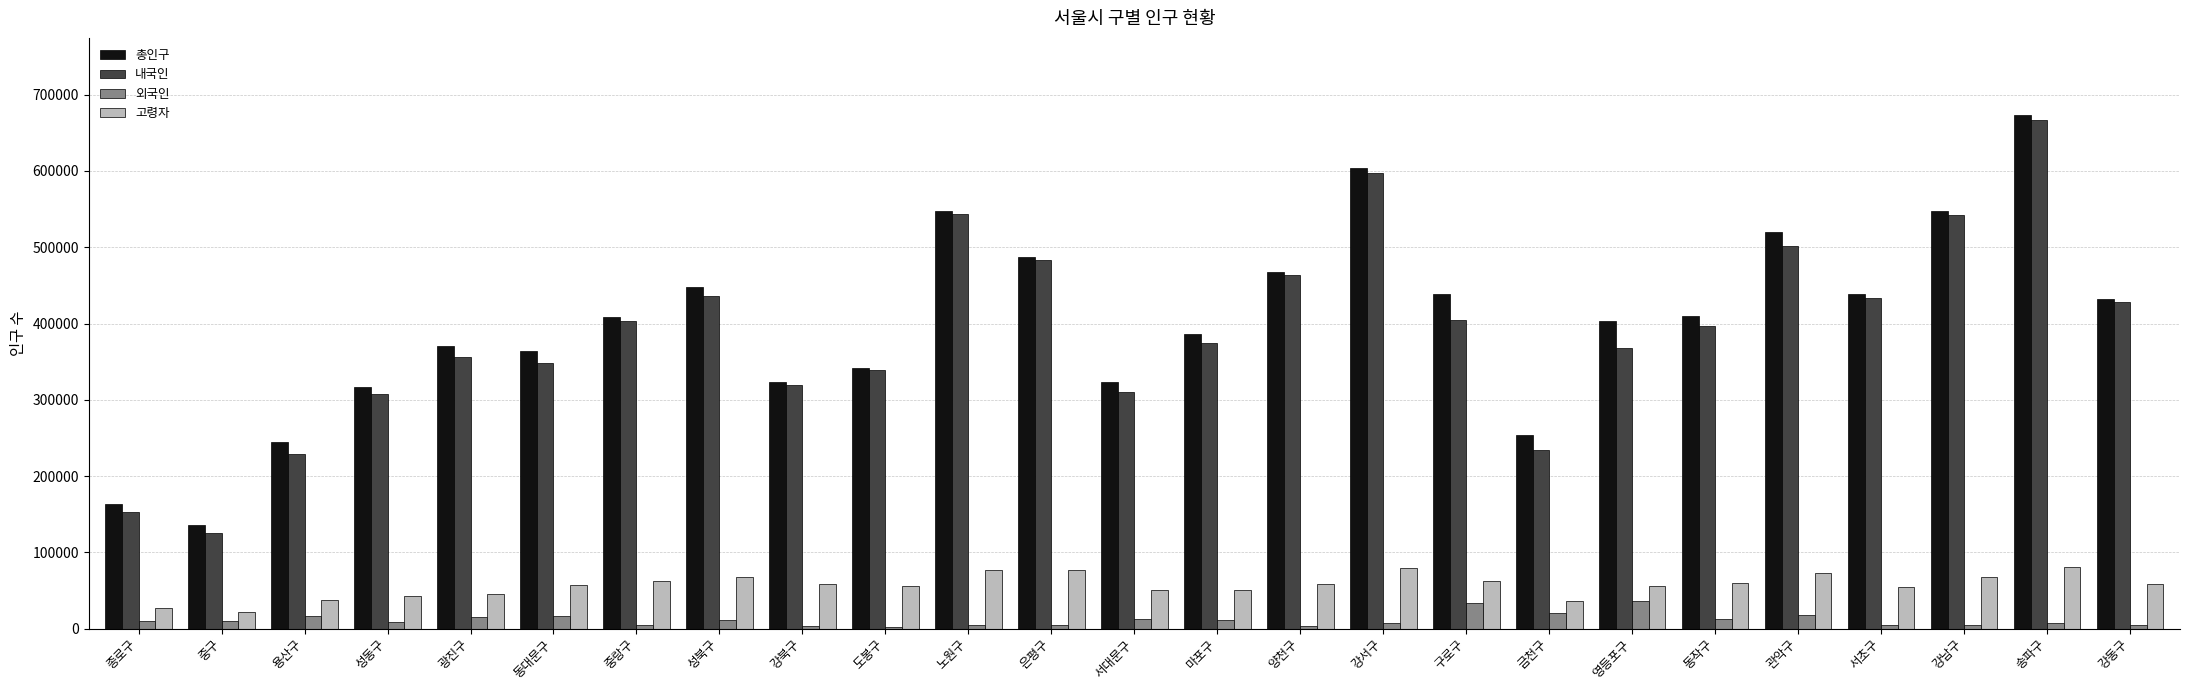

What is the sum of the 외국인 values at 영등포구 and 중구?

45730